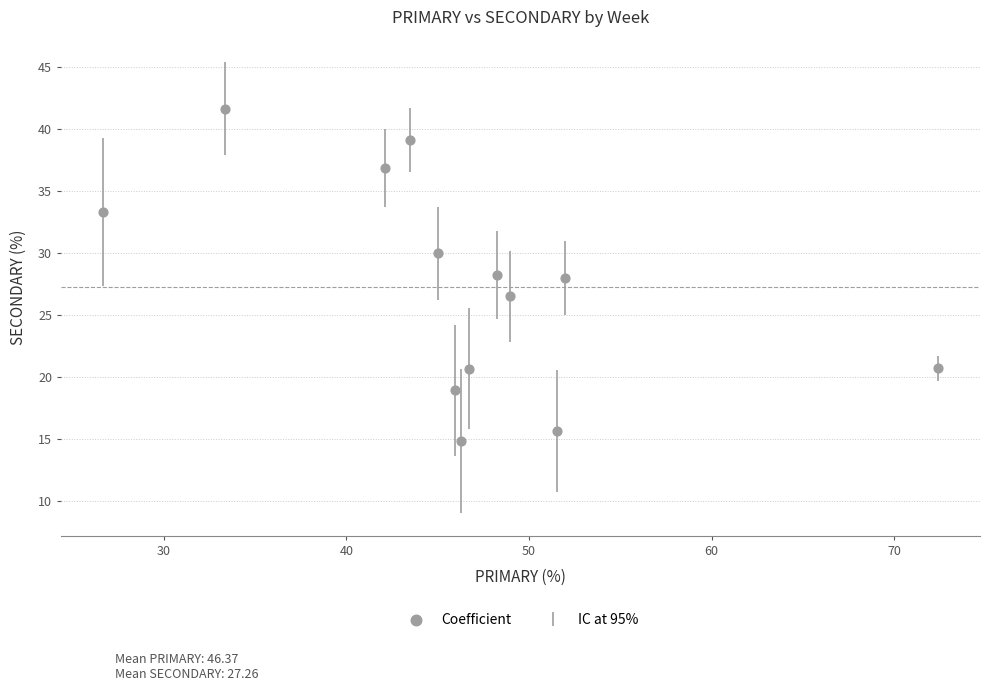

What is the range of X values (max minus min)?

45.7